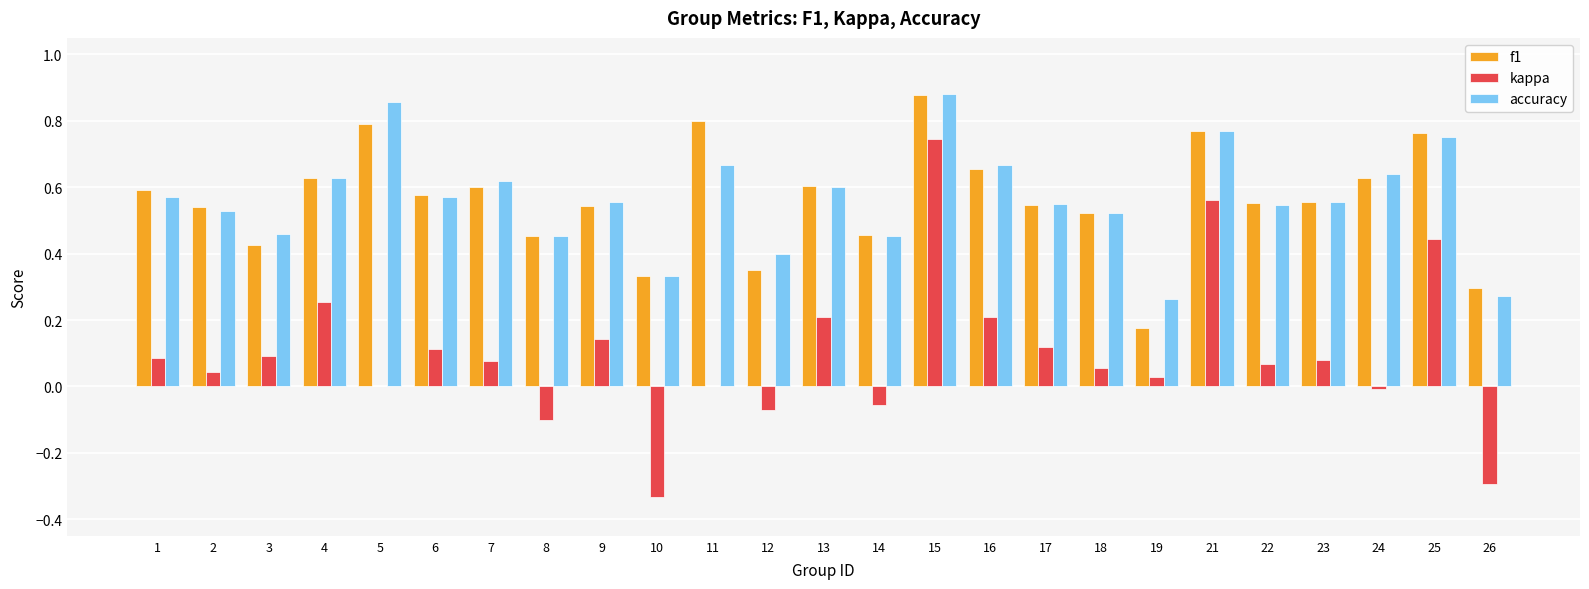

What is the sum of all accuracy values?

14.1